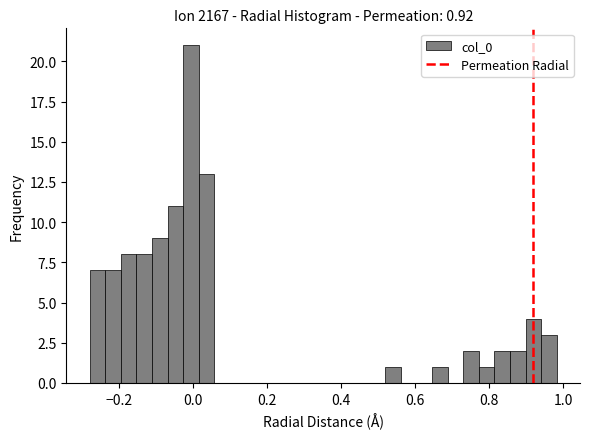

Around what value on the x-axis is the tallest bar? Give the approximate position of its centre, as read against the axis.

0.00